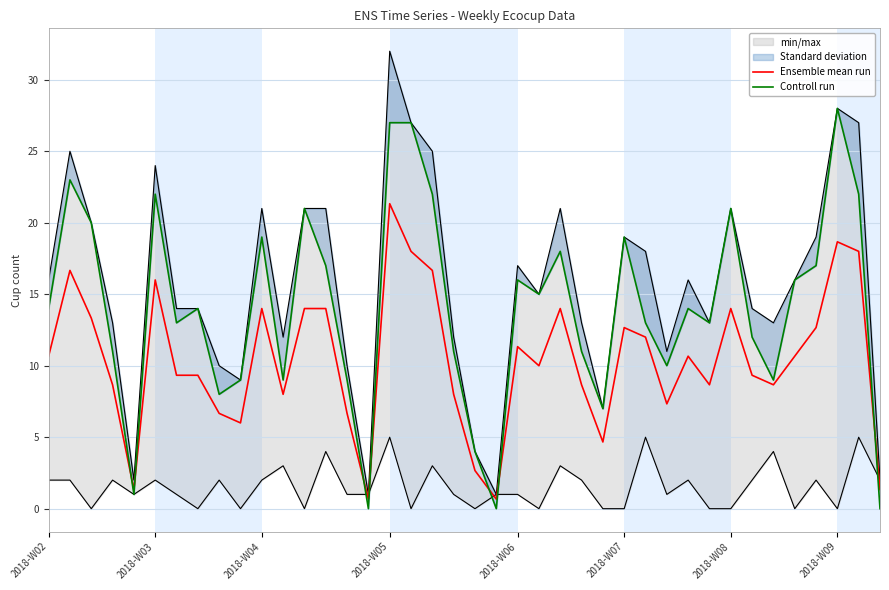

What is the highest value of the Ensemble mean run series?

21.3